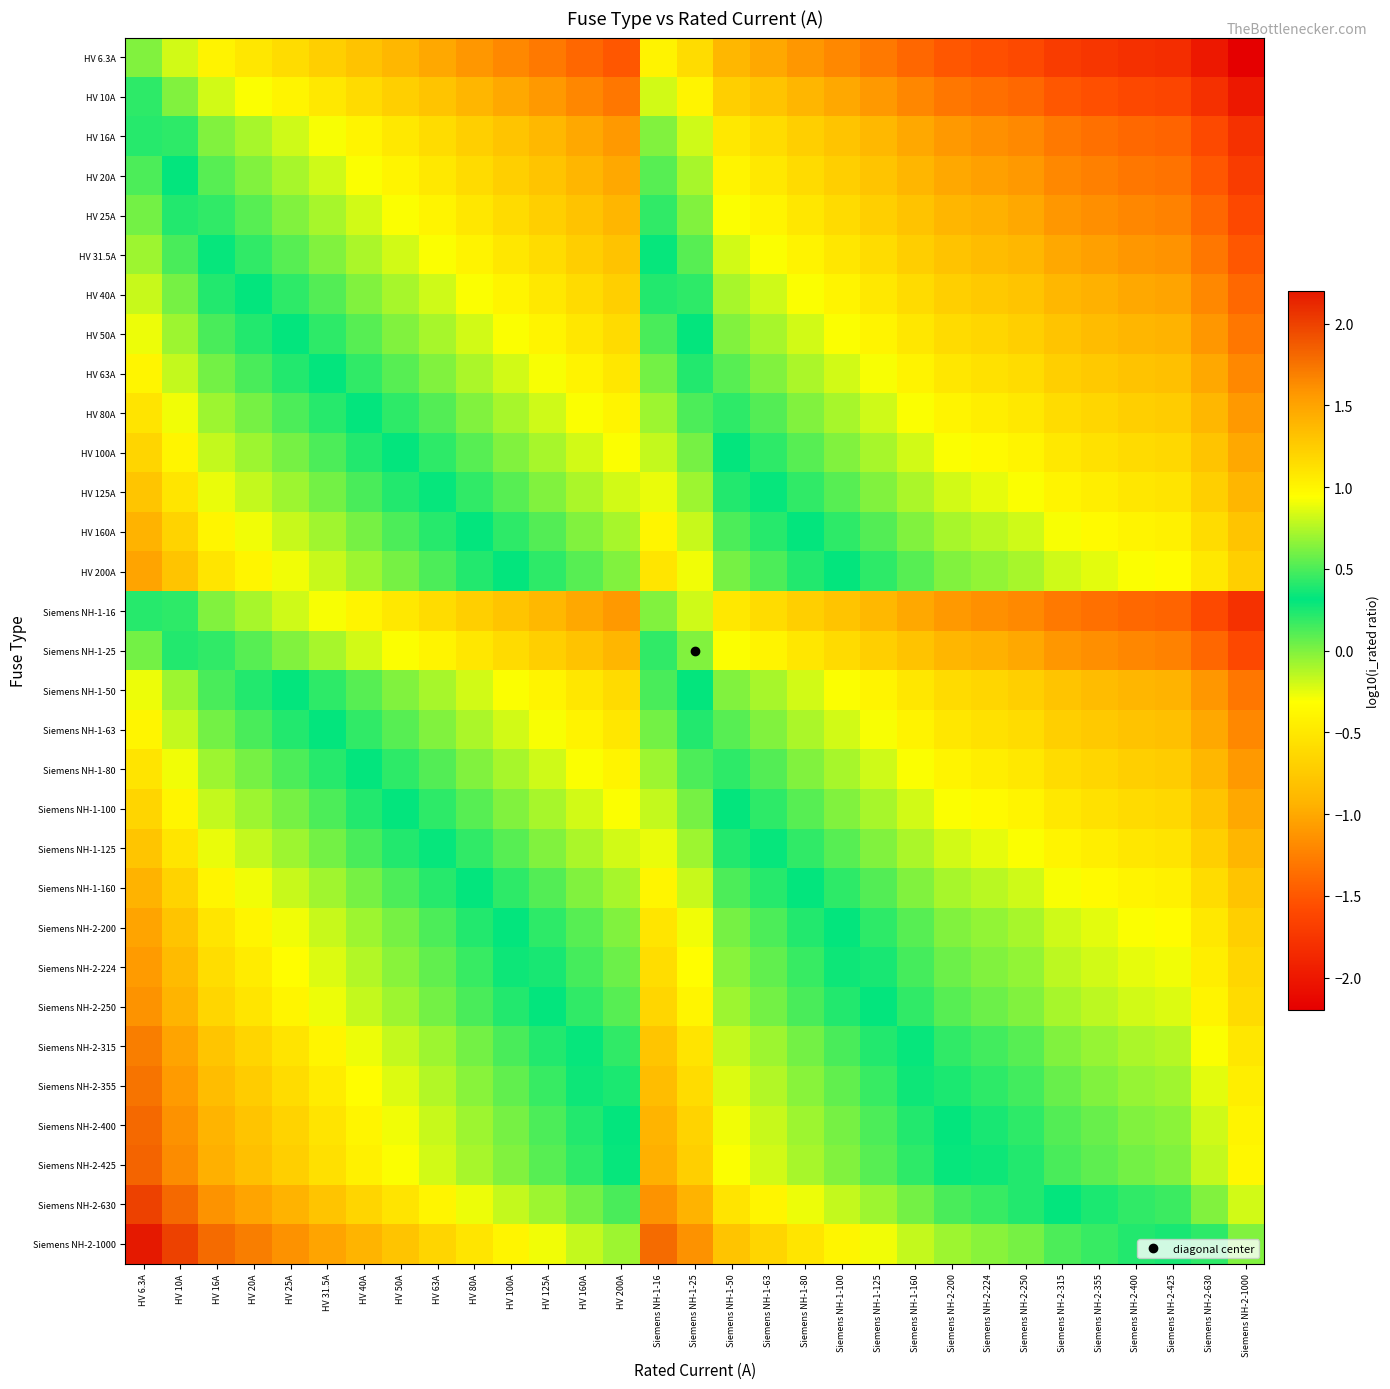

Which has a higher value, HV 50A or Siemens NH-1-125?

HV 50A